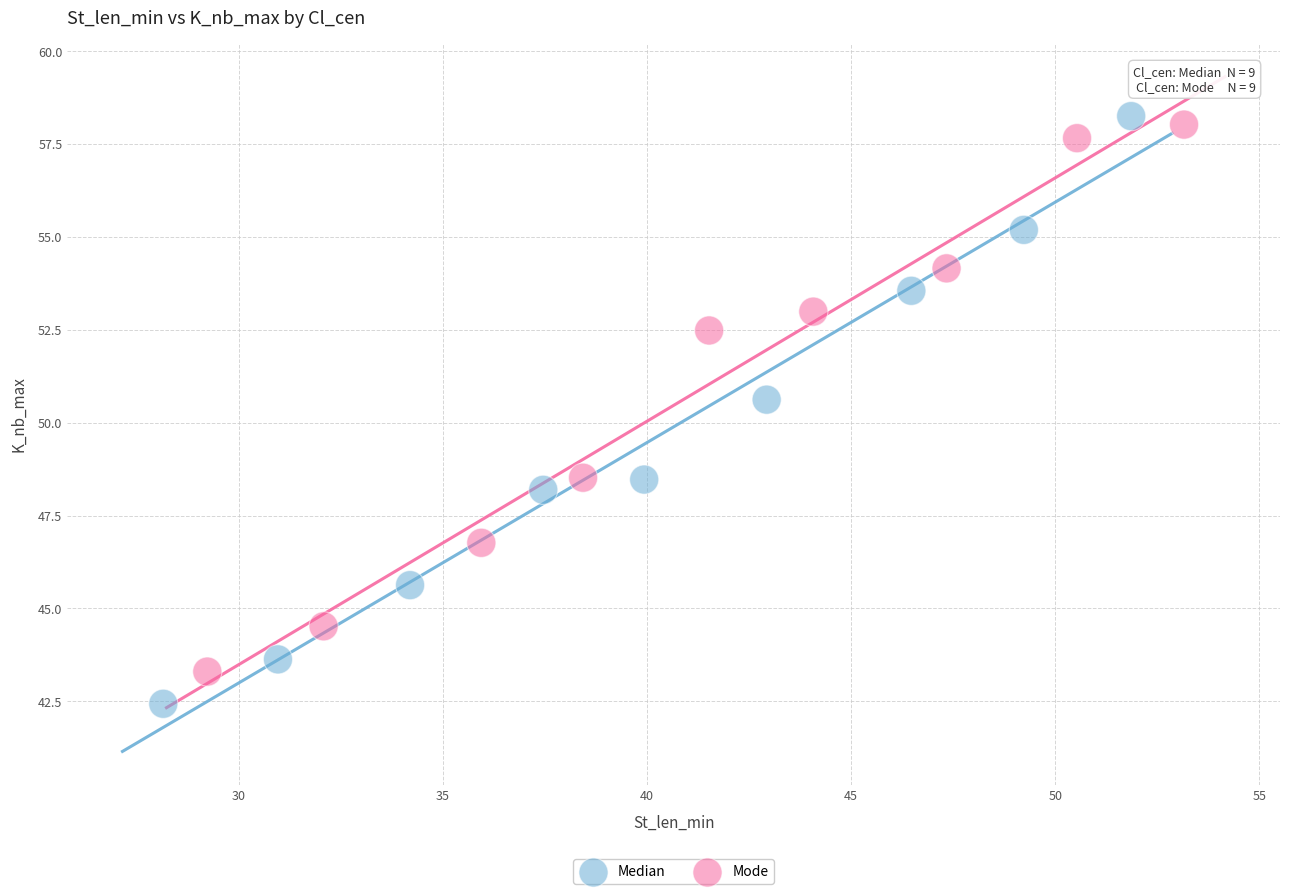

Which series has the widest spread of Y values?

Median